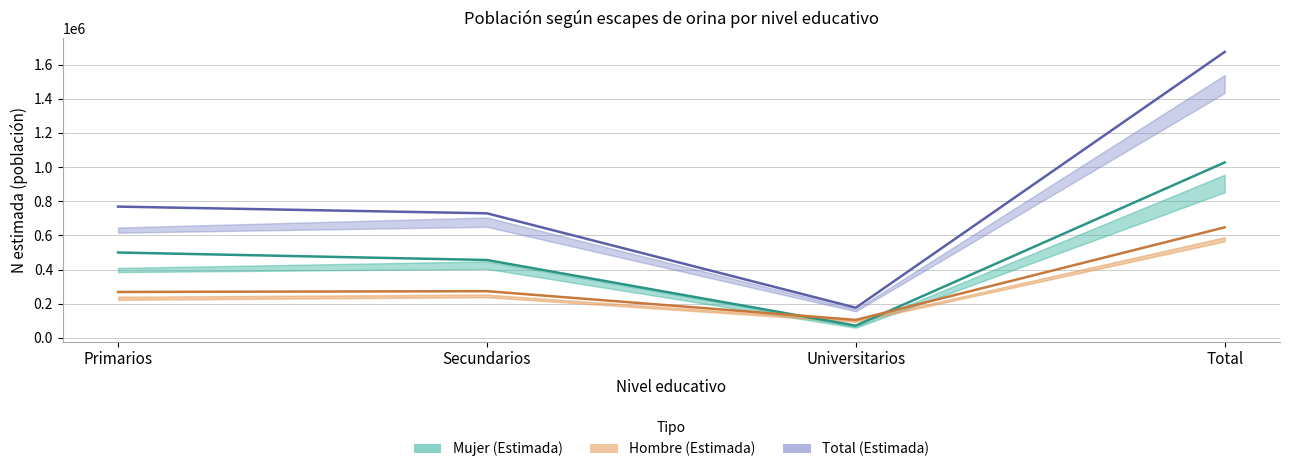

What is the average value of the Mujer (Estimada) series?

513326